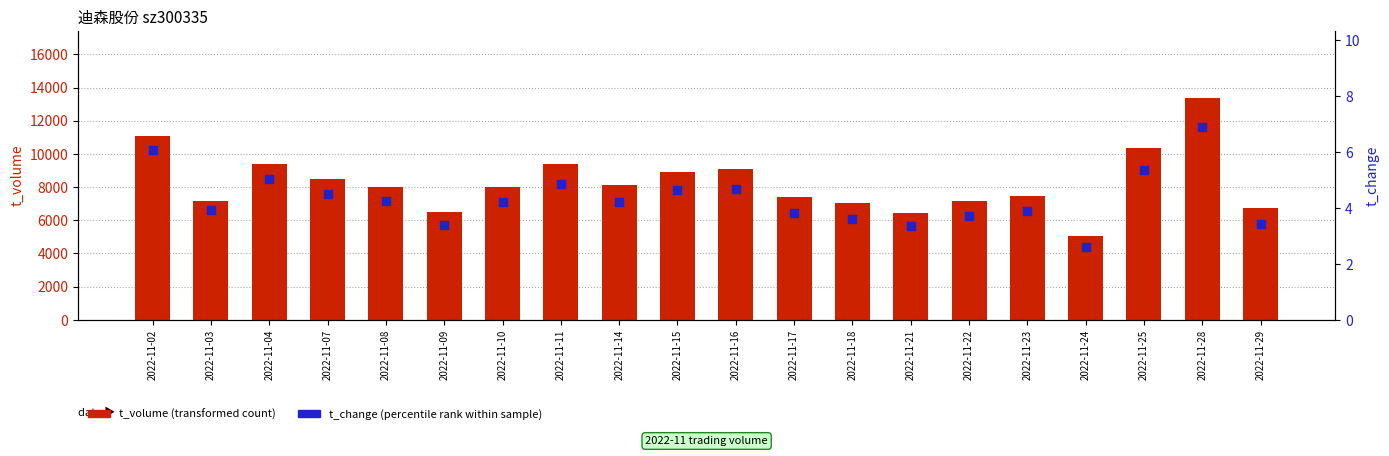

Which series reaches the maximum Y coordinate?

t_volume